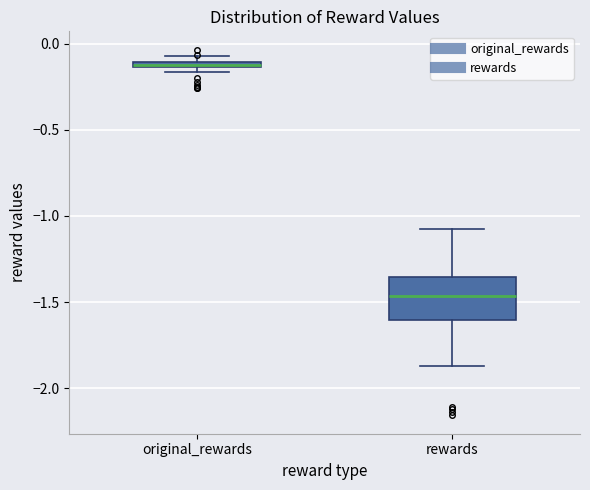

Which box's median line is the lowest?

rewards